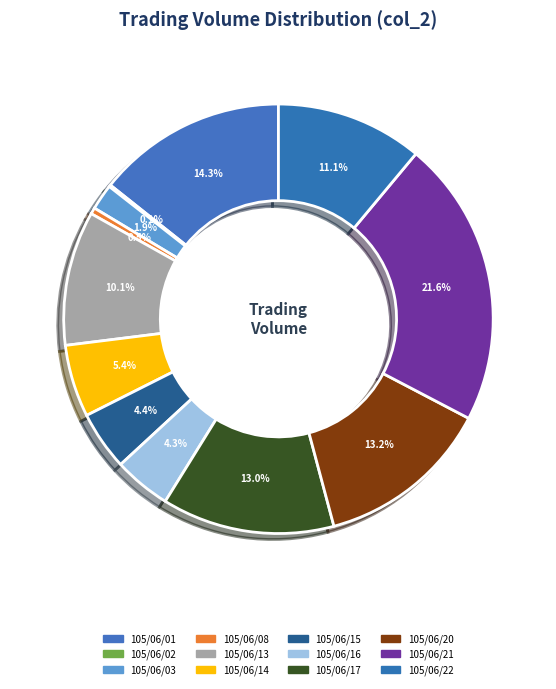

Between 105/06/01 and 105/06/22, which is larger?

105/06/01